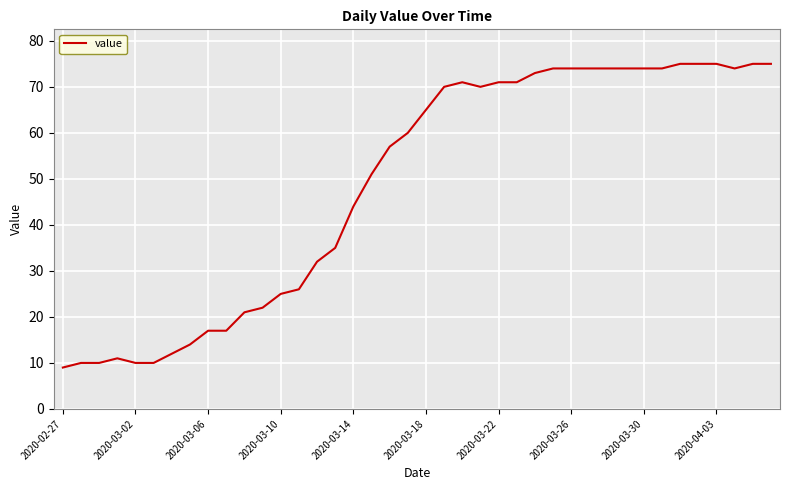

What is the greatest value displayed?

75